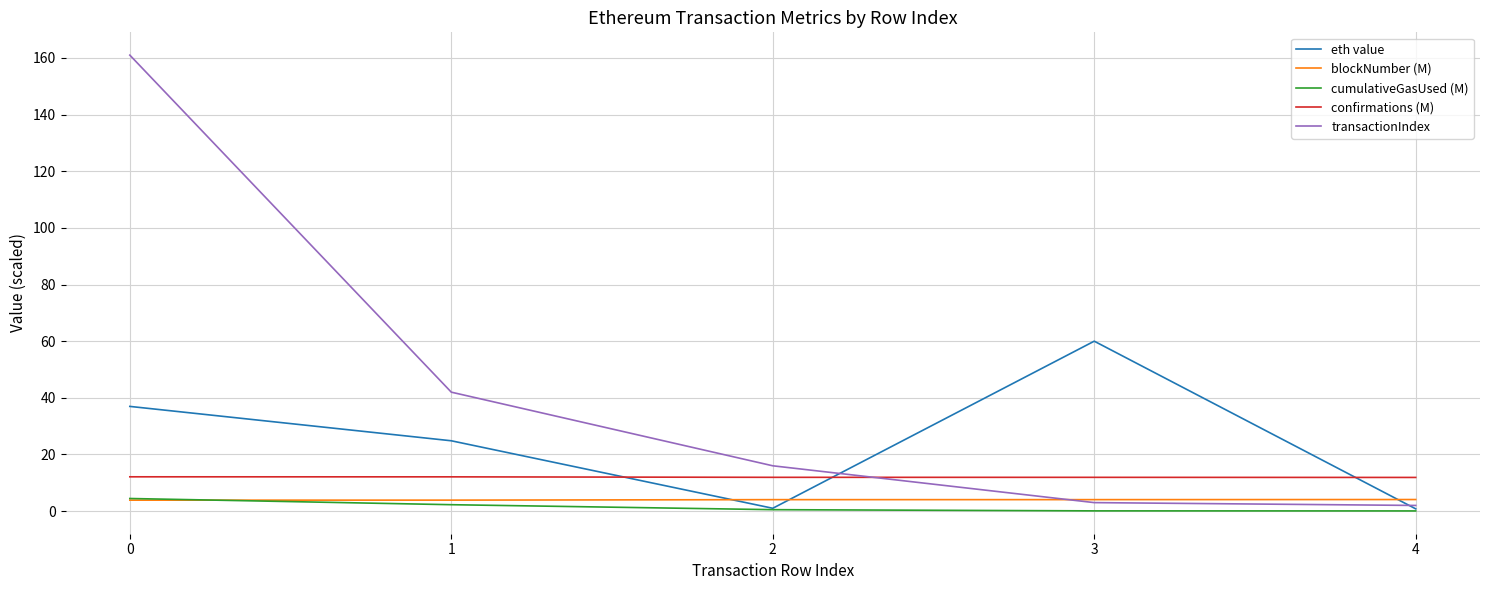

What is the average value of the cumulativeGasUsed (M) series?

1.5